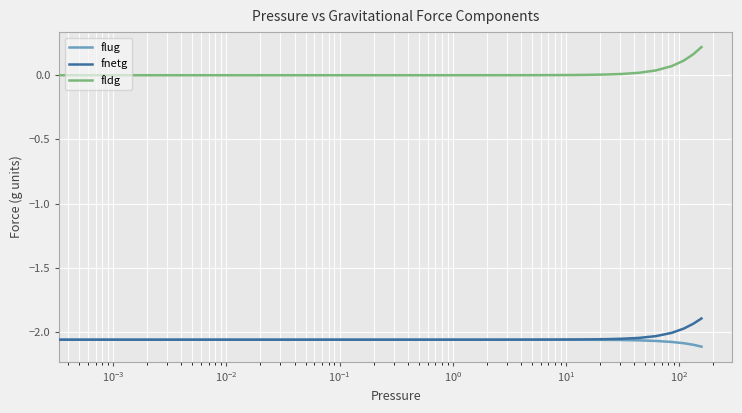

List the series in order of their peak value, lowest first.

flug, fnetg, fldg